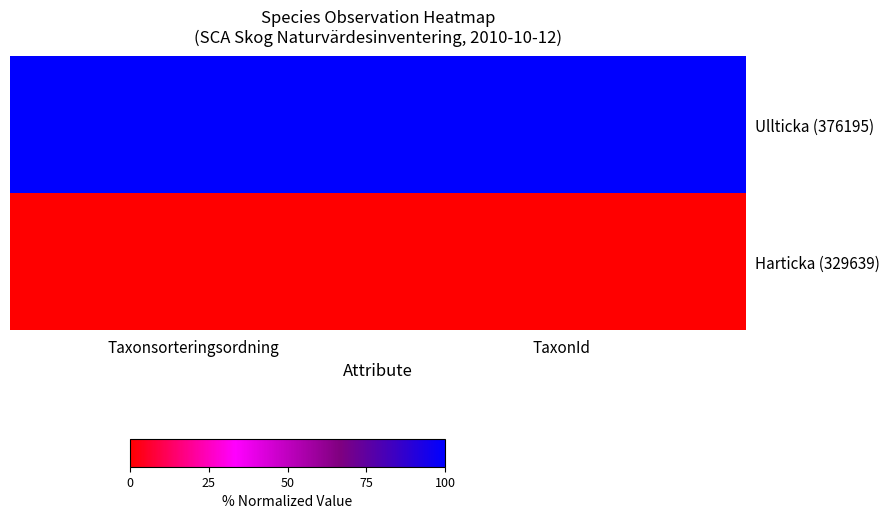

What is the spread (max minus min) of values at TaxonId?

100